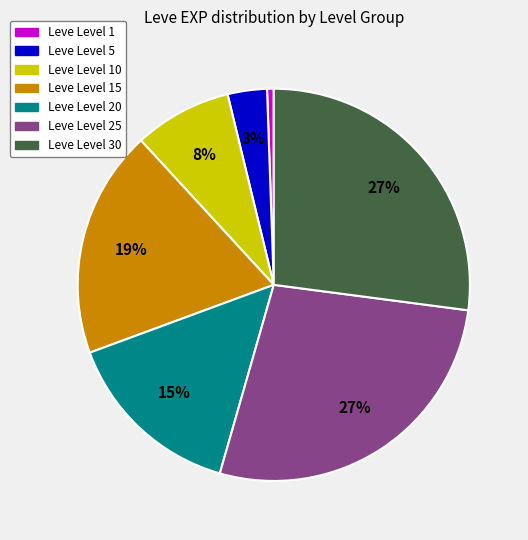

Does any single category account for the majority?

No